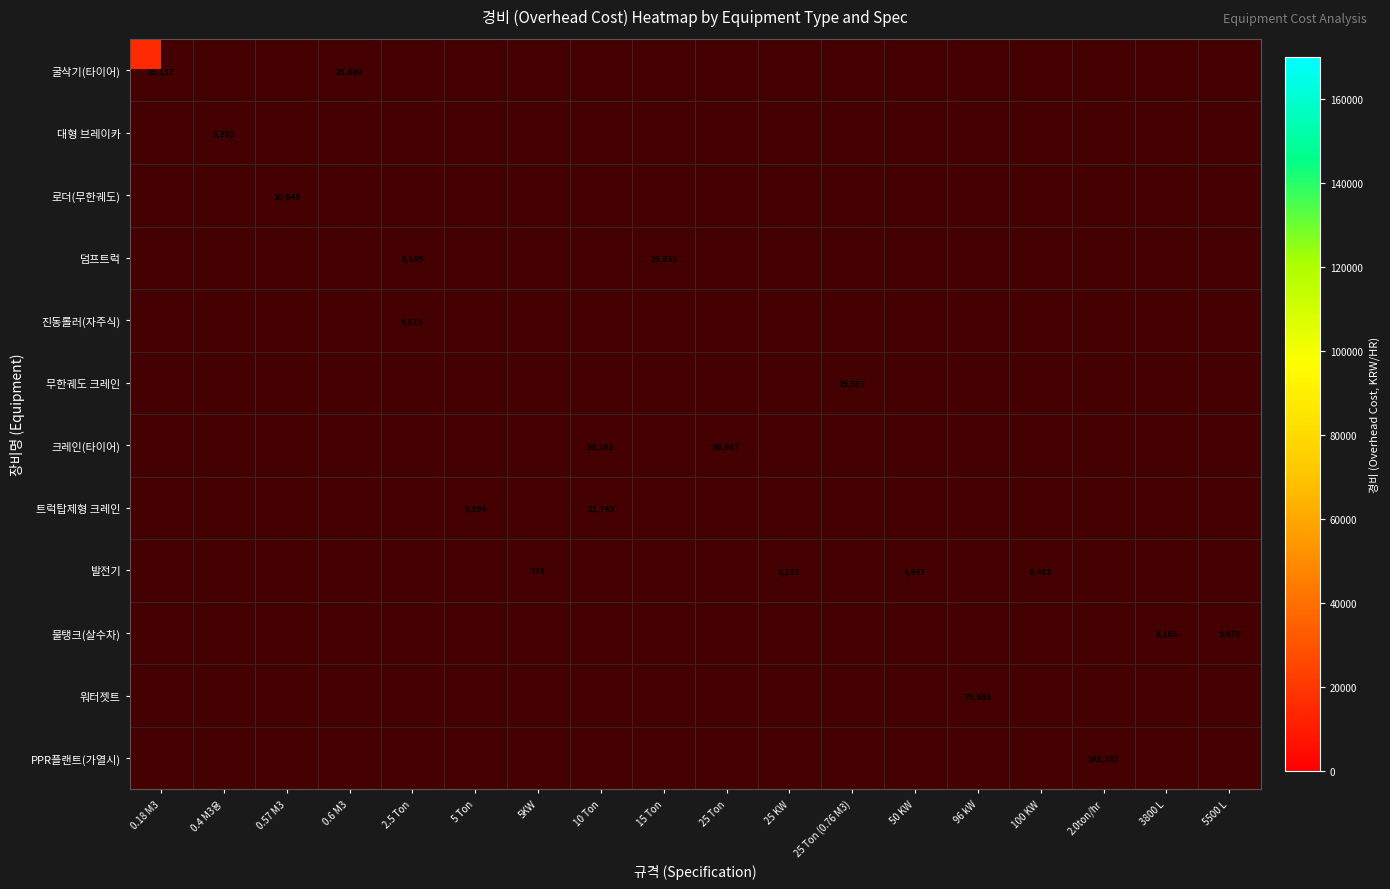

How many positive values does the PPR플랜트(가열시) series have?

1